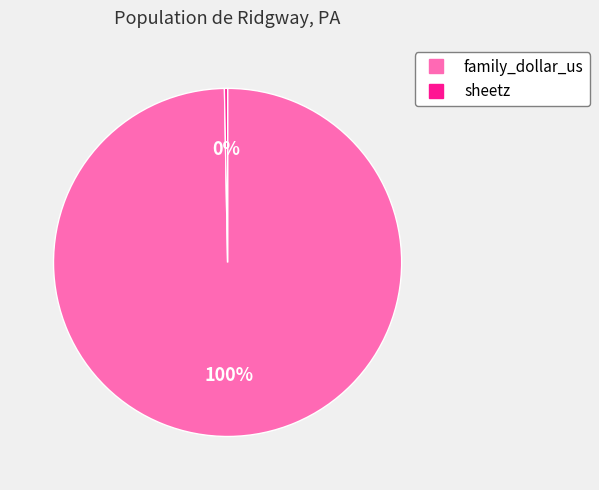

Is the sum of family_dollar_us and sheetz greater than half?

Yes